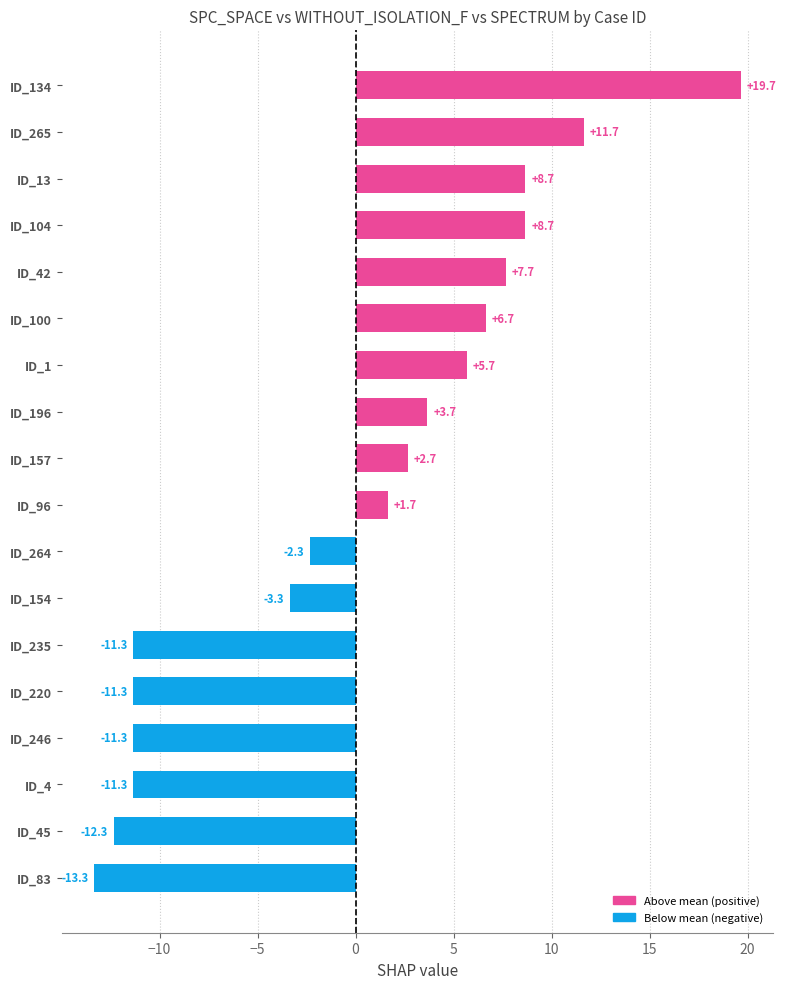

What is the maximum value shown in the chart?

19.7